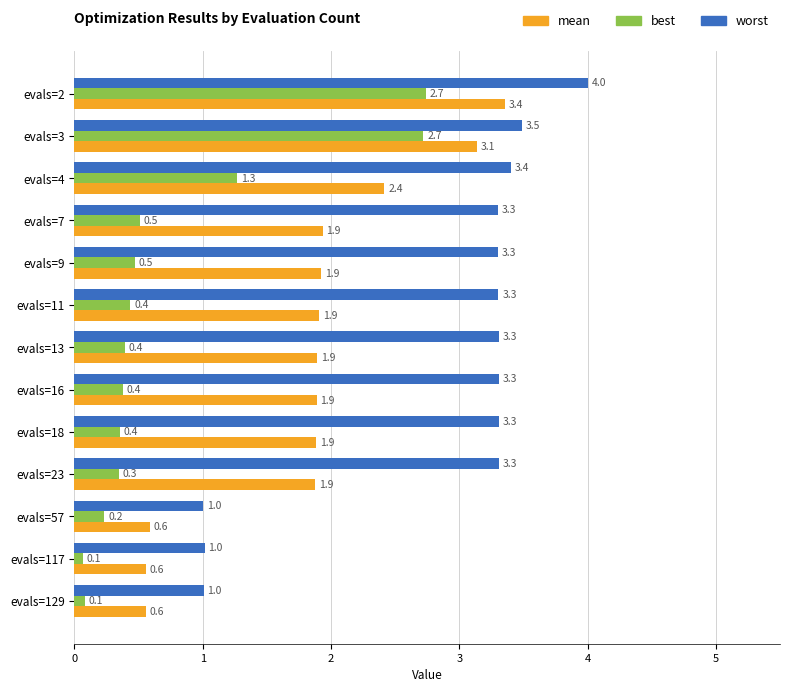

At which category is the sum across all series the highest?

evals=2